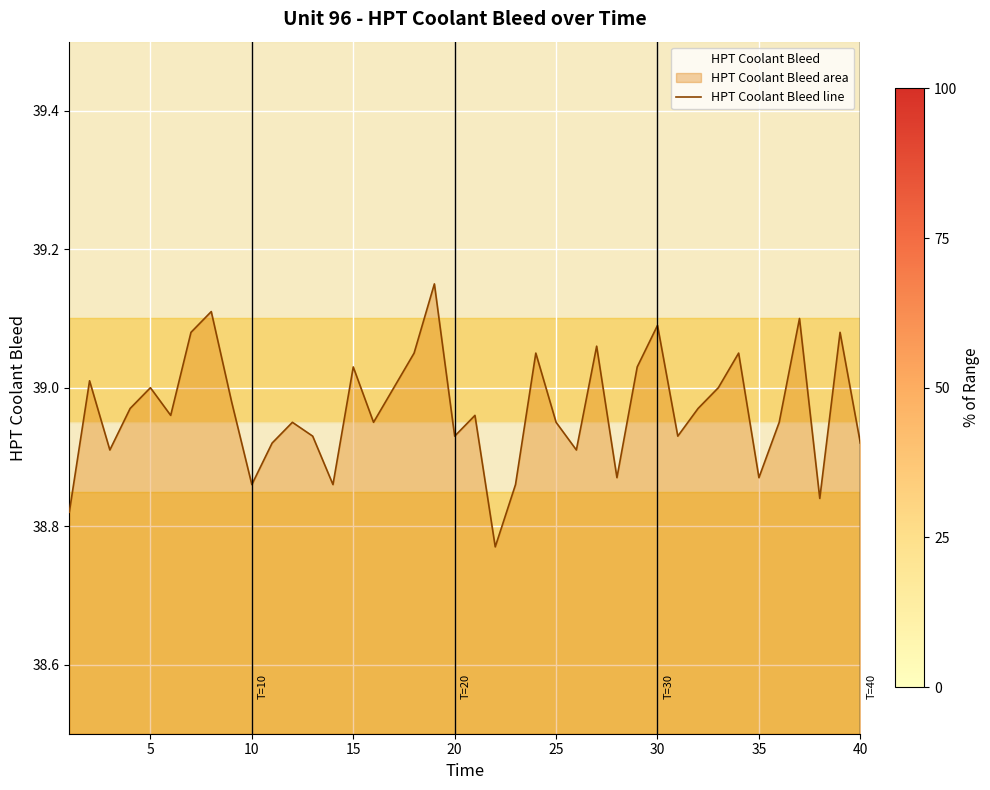

The chart shows a value of 51.6 at 30. True or false?

False